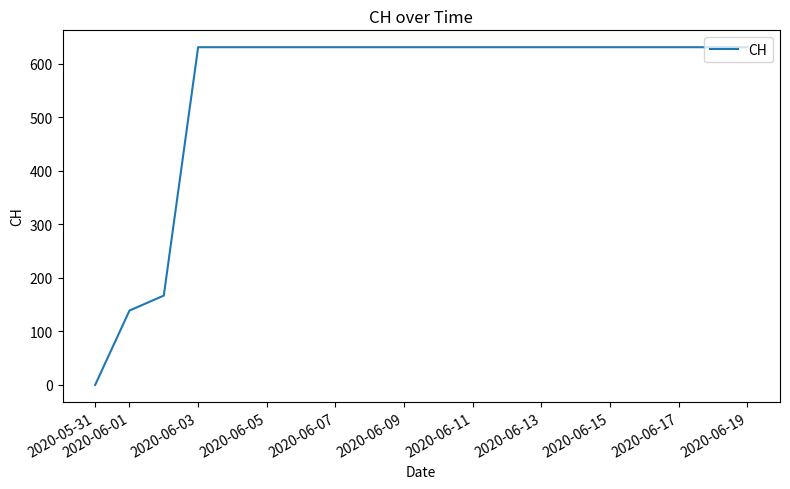

What is the difference between the maximum and minimum values?

631